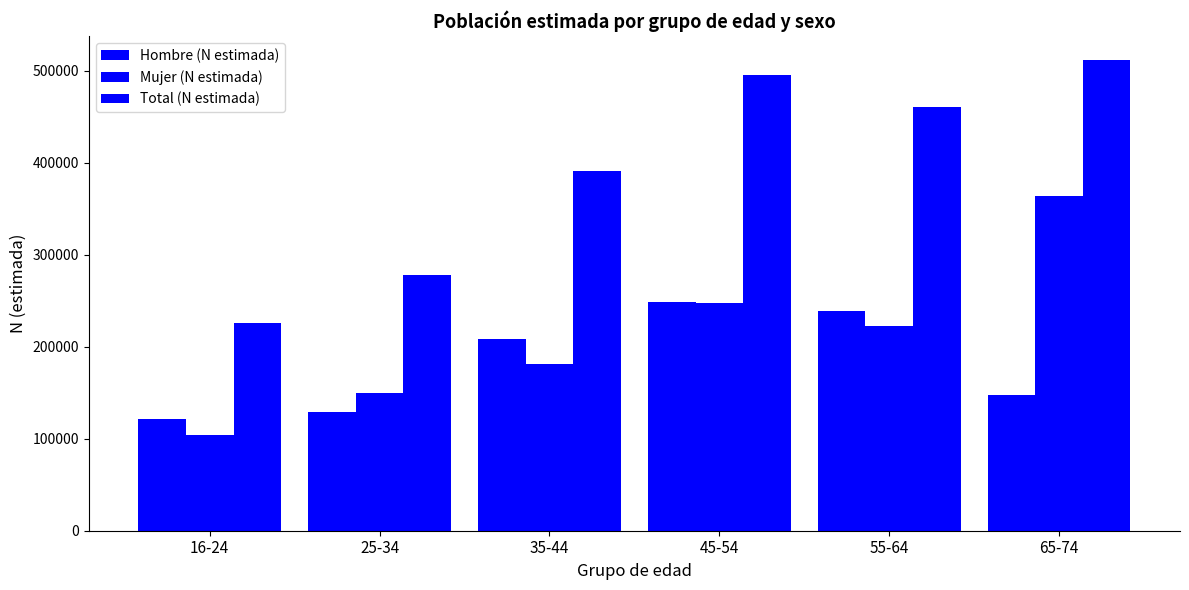

What is the minimum value shown in the chart?

104497